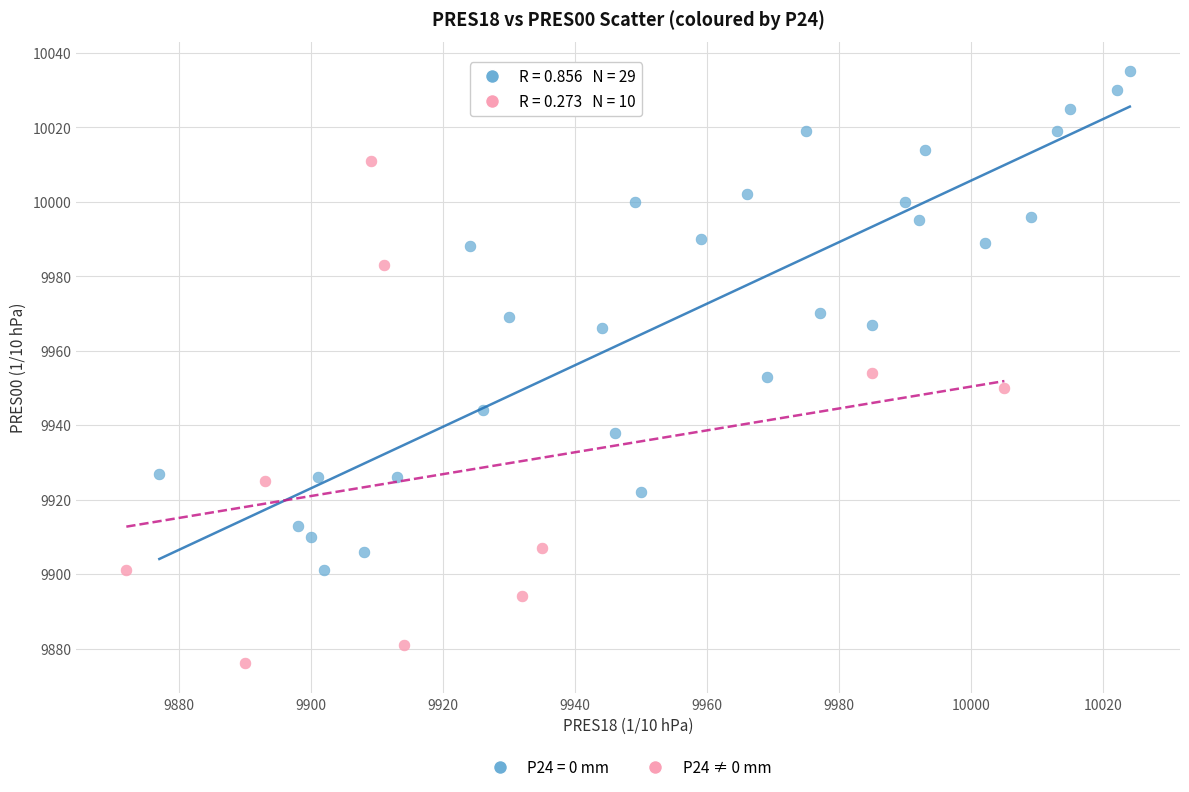

Which series reaches the maximum Y coordinate?

P24 = 0 mm